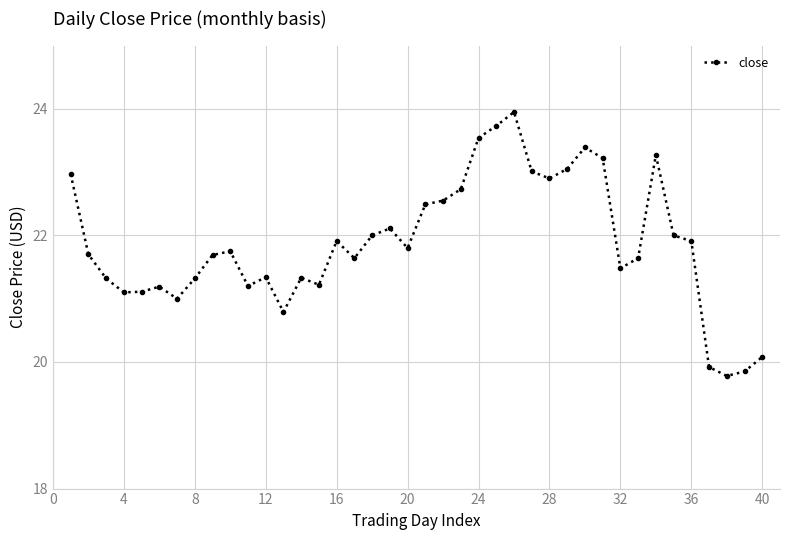

What is the sum of all values?

875.0